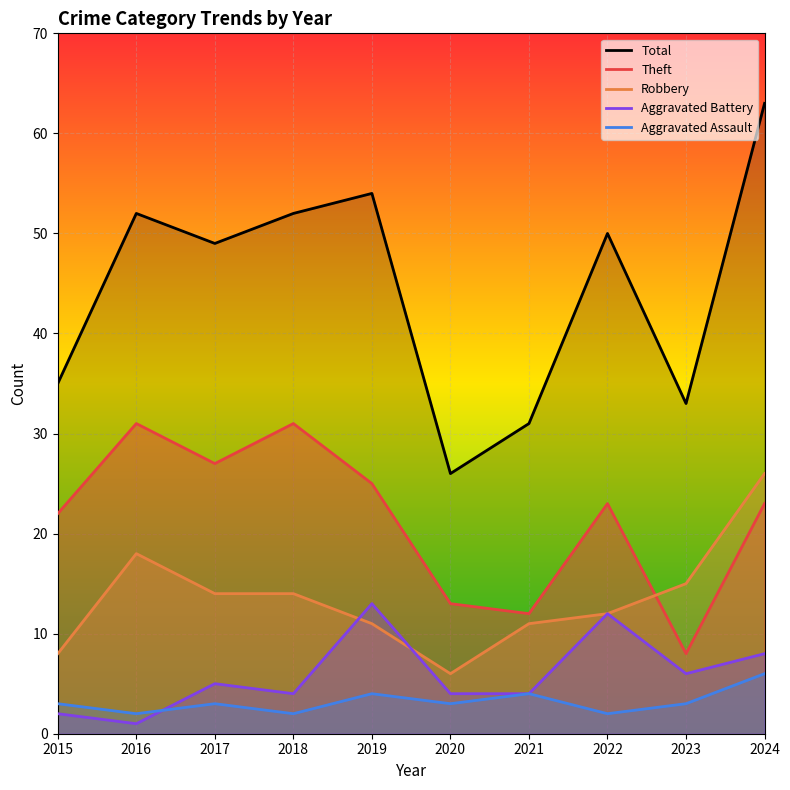

Which series has the largest range (max minus min)?

Total